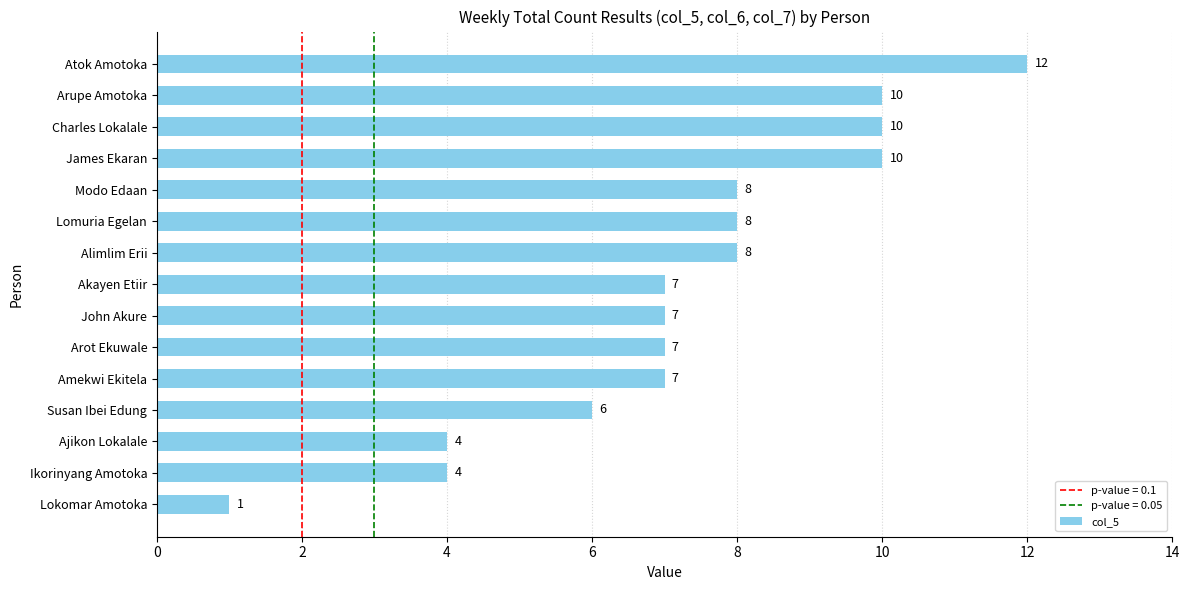

Read the value at Akayen Etiir, to the nearest 5.

5